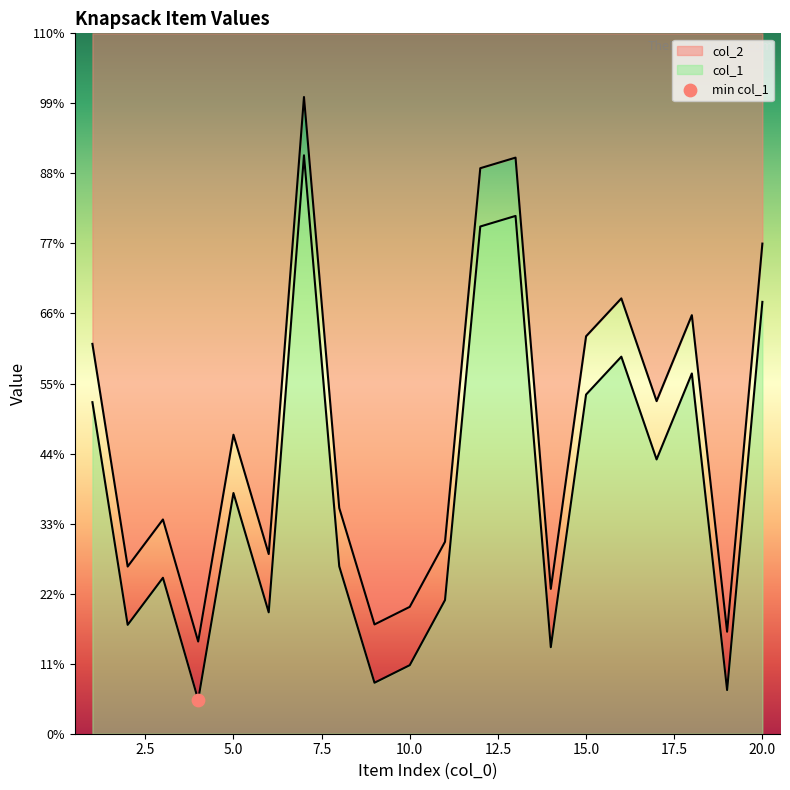

Which series contains the lowest Y value?

col_1